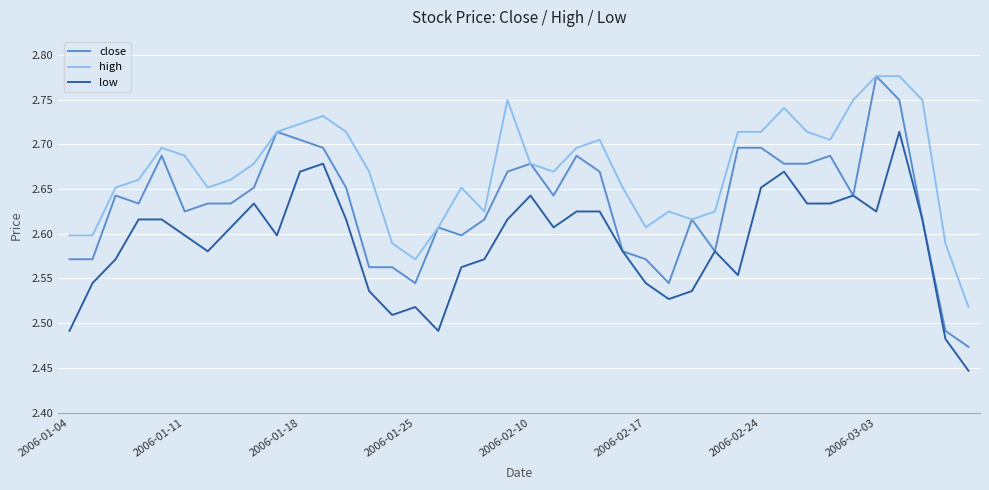

True or false: high and low intersect in this chart.

False